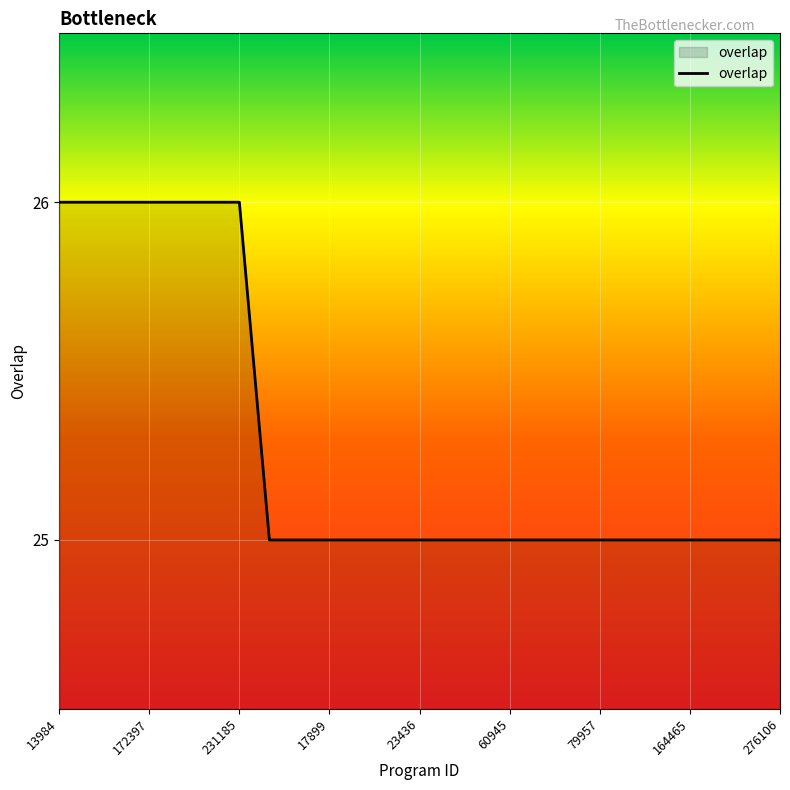

What is the minimum value shown in the chart?

25